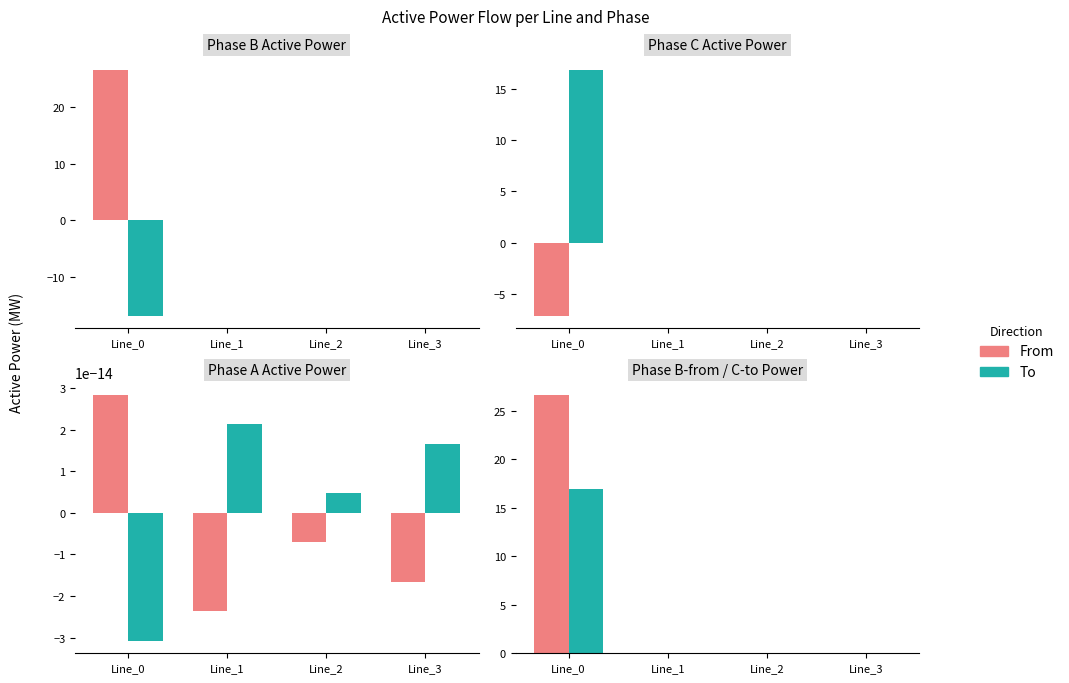

Rank the series by their average value, from lowest to highest.

To, From